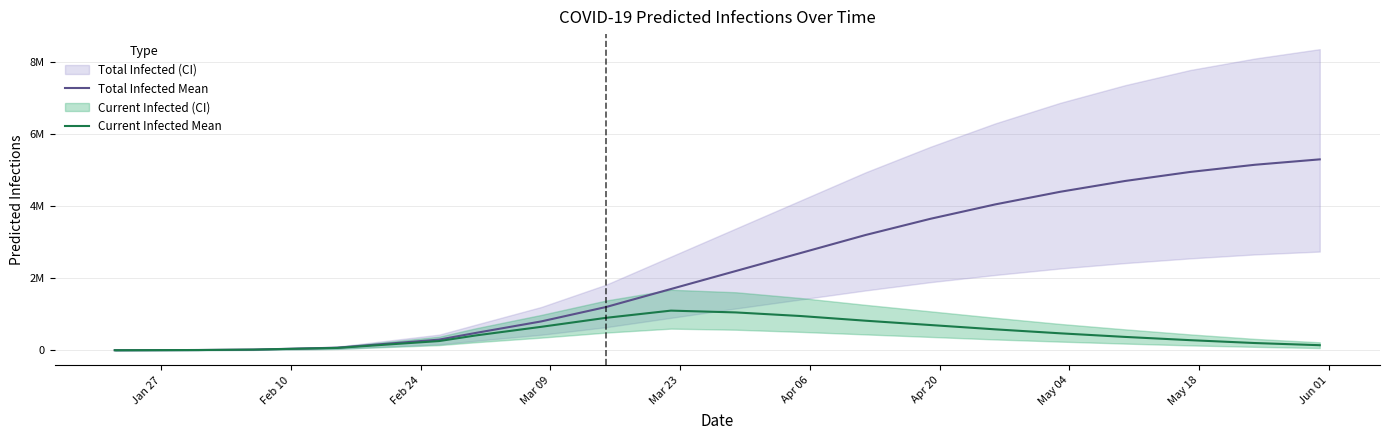

How many series are shown in this chart?

2